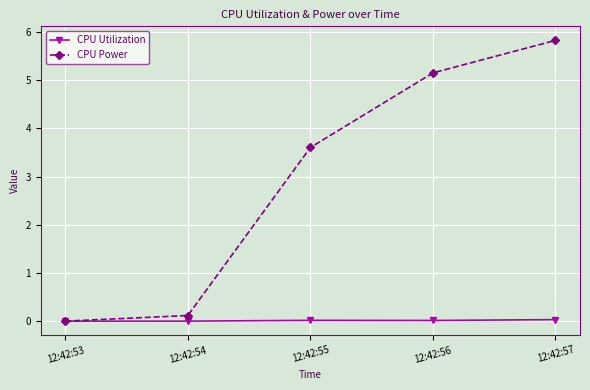

Which label corresponds to the largest value in the chart?

12:42:57